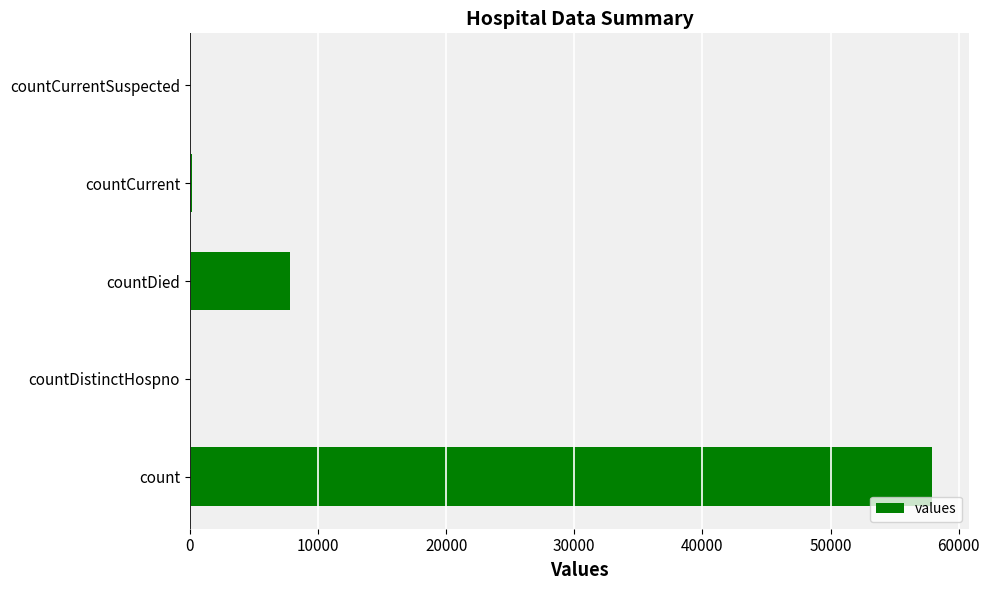

Read the value at count.

57904